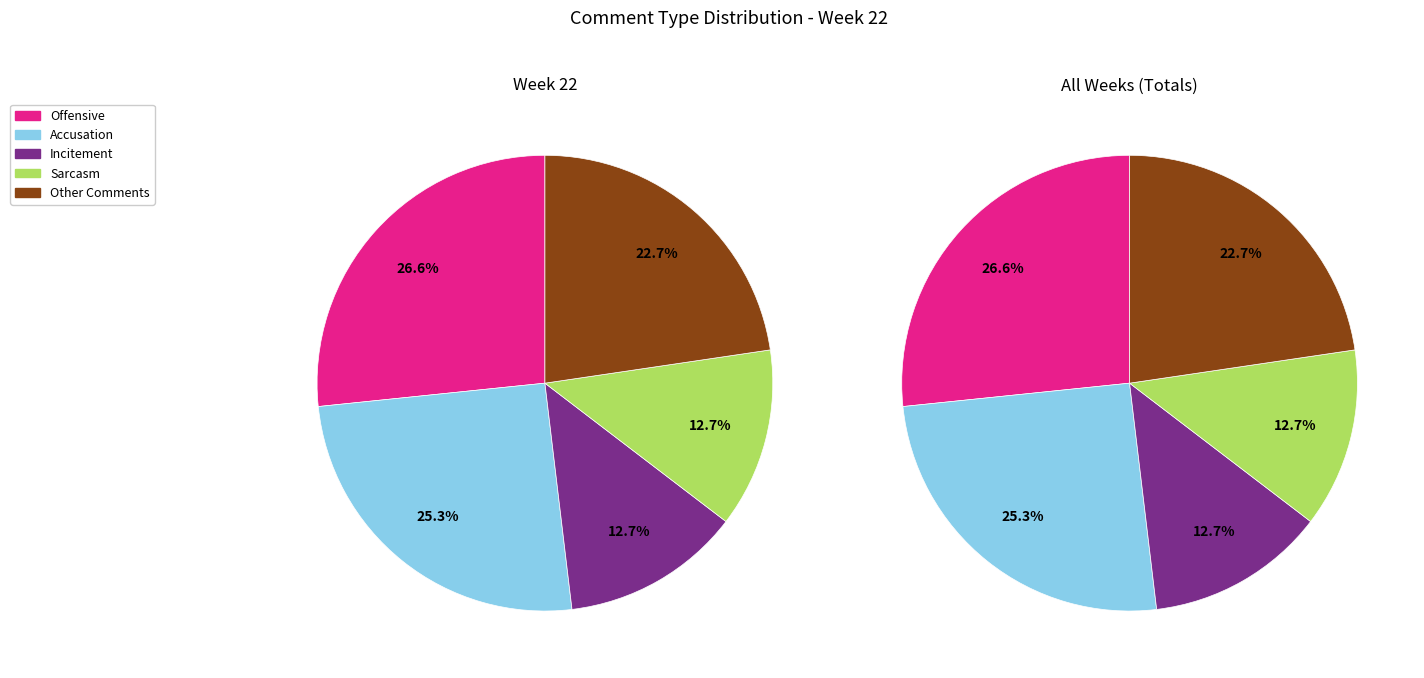

How many slices are in this pie chart?

5